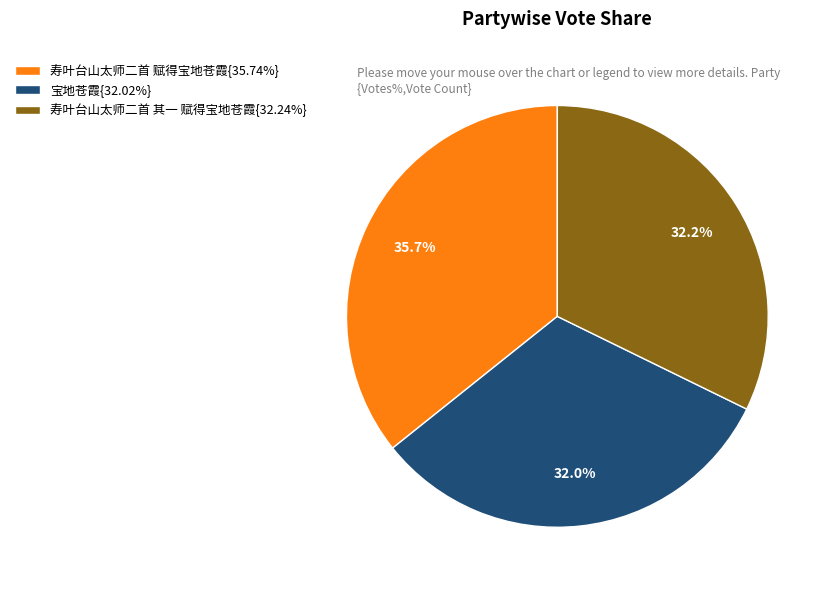

Approximately how many times larger is the value at 宝地苍霞{32.02%} compared to 寿叶台山太师二首 其一 赋得宝地苍霞{32.24%}?

1.0